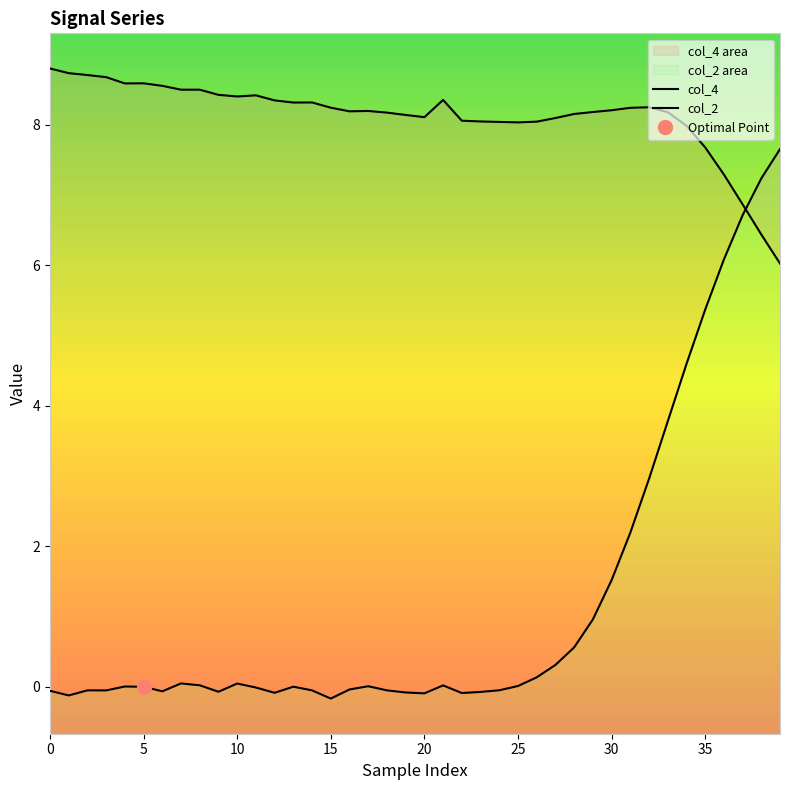

Does the chart have visible grid lines?

No